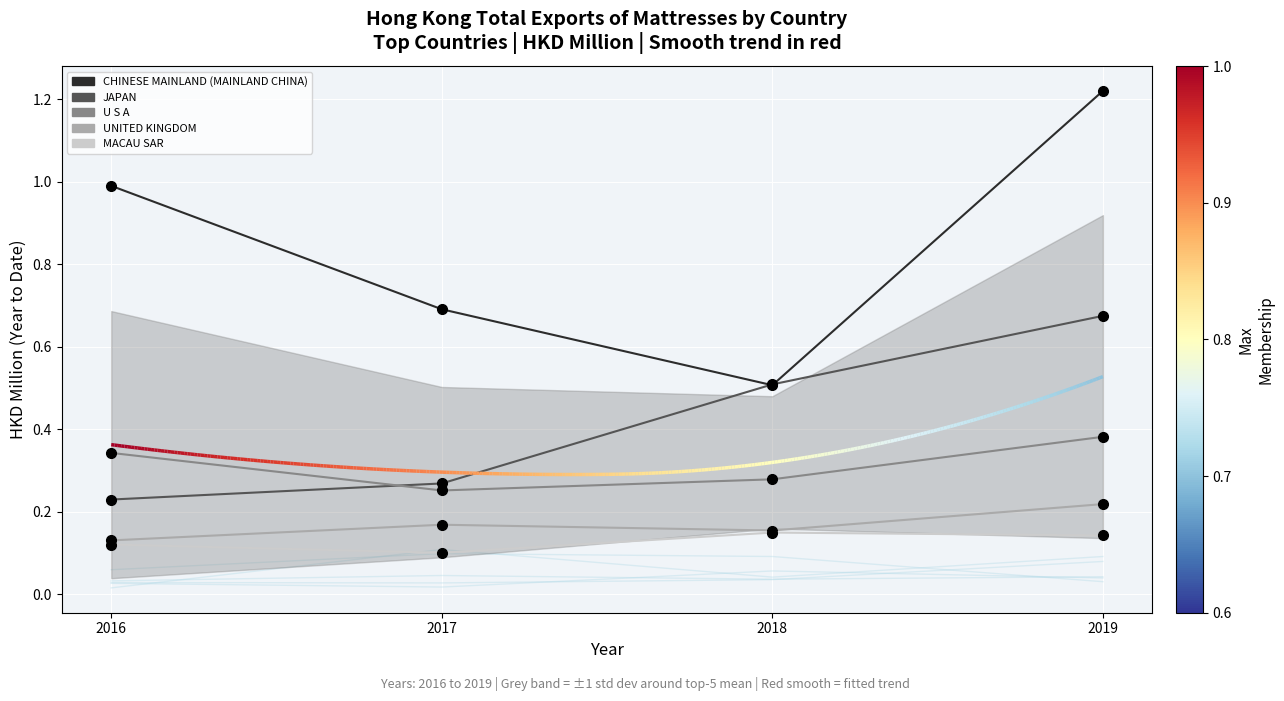

What is the maximum value shown in the chart?

1.2